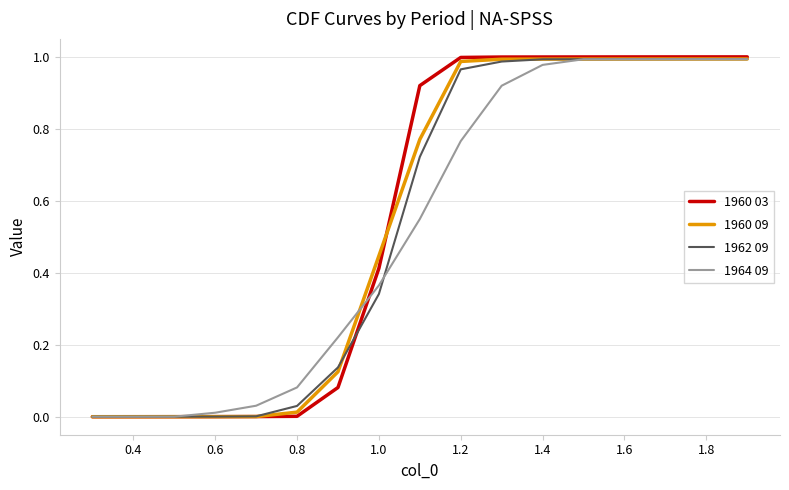

How many lines are shown in the chart?

4